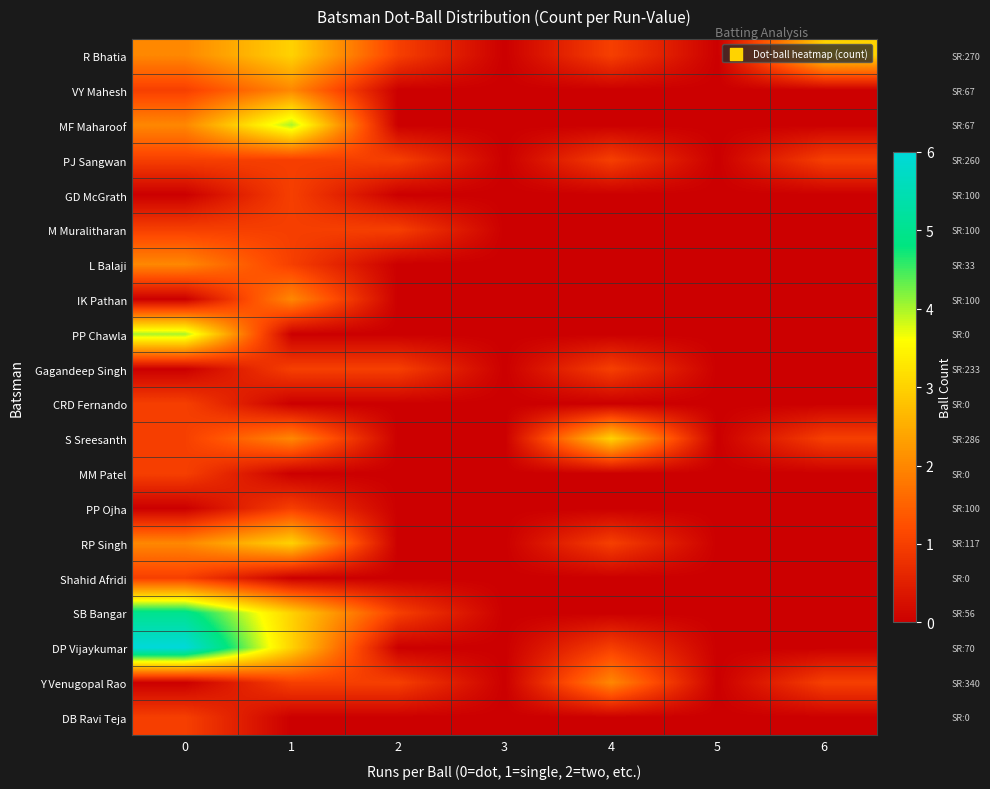

Which series has the largest range (max minus min)?

DP Vijaykumar